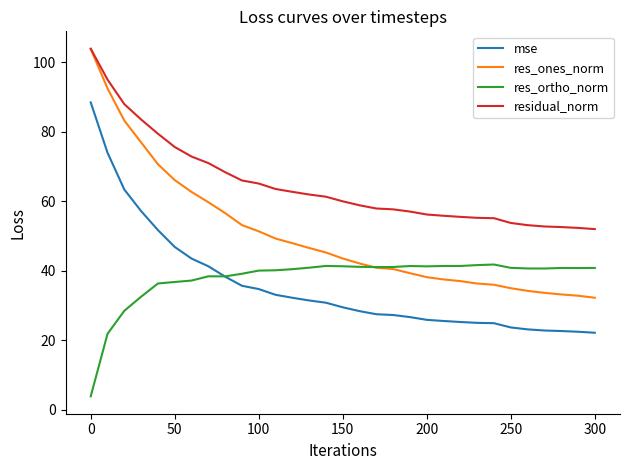

True or false: res_ortho_norm has more than 2 points higher than both neighbors.

True